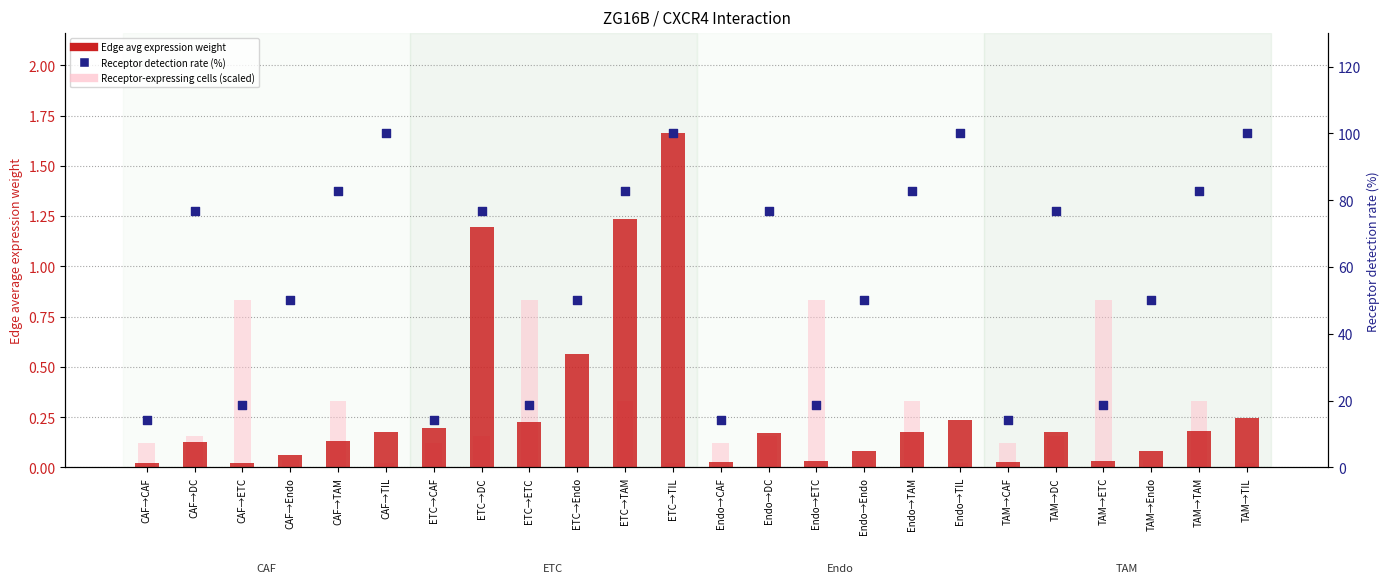

Which series has the largest total across all categories?

Receptor detection rate (%)